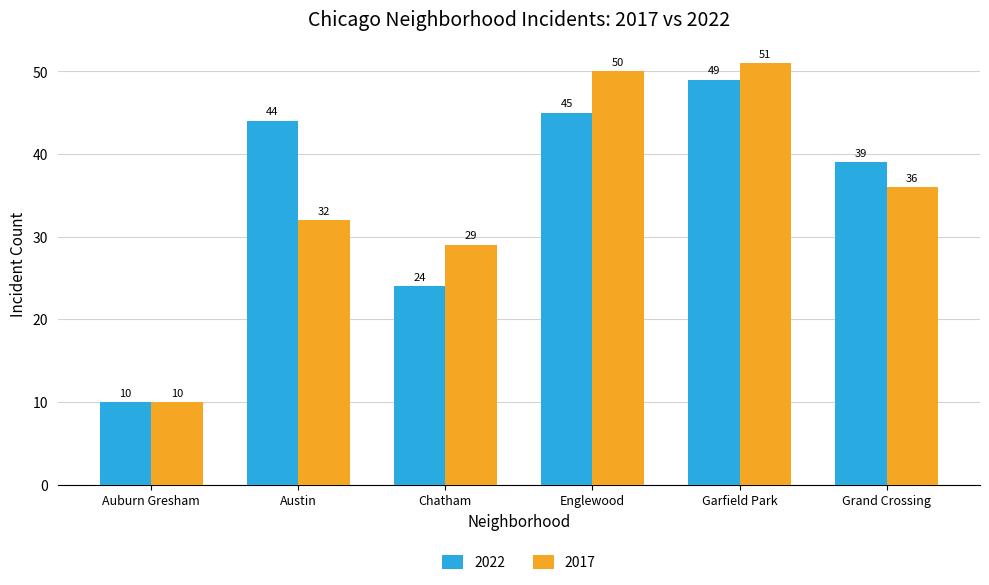

At which label is 2017 closest to 30?

Chatham